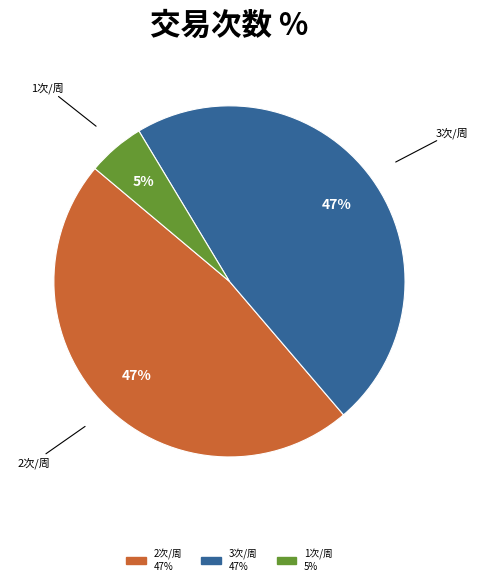

Does any single category account for the majority?

No